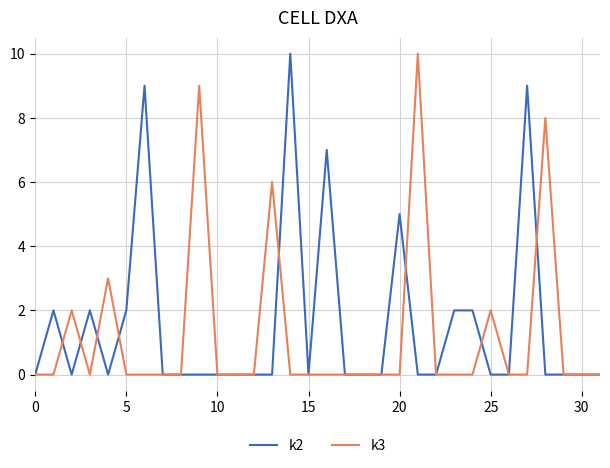

What is the difference between the maximum and minimum values in the k3 series?

10